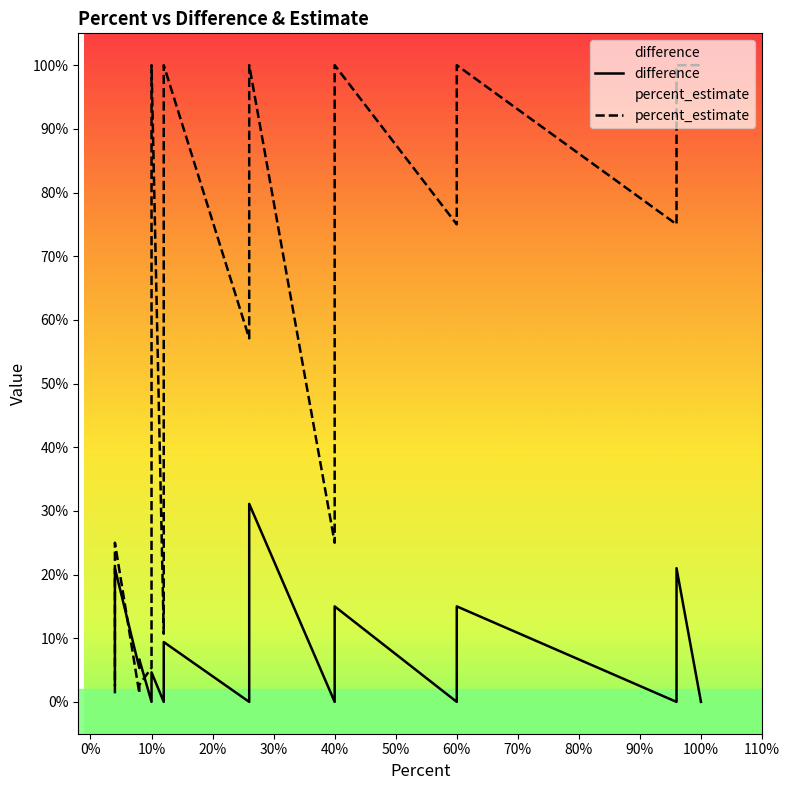

Reading left to right, transcribe all the data shown in this chart.

difference: 2.7	21.0	5.3	6.7	0.0	4.6	0.0	0.0	1.3	9.4	0.0	31.1	0.0	15.0	0.0	15.0	0.0	21.0	0.0	0.0	0.0	0.0	0.0	0.0	0.0	0.0
percent_estimate: 1.3	25.0	1.3	2.7	5.4	100.0	10.7	21.4	100.0	100.0	57.1	100.0	25.0	100.0	75.0	100.0	75.0	100.0	100.0	100.0	100.0	100.0	100.0	100.0	100.0	100.0